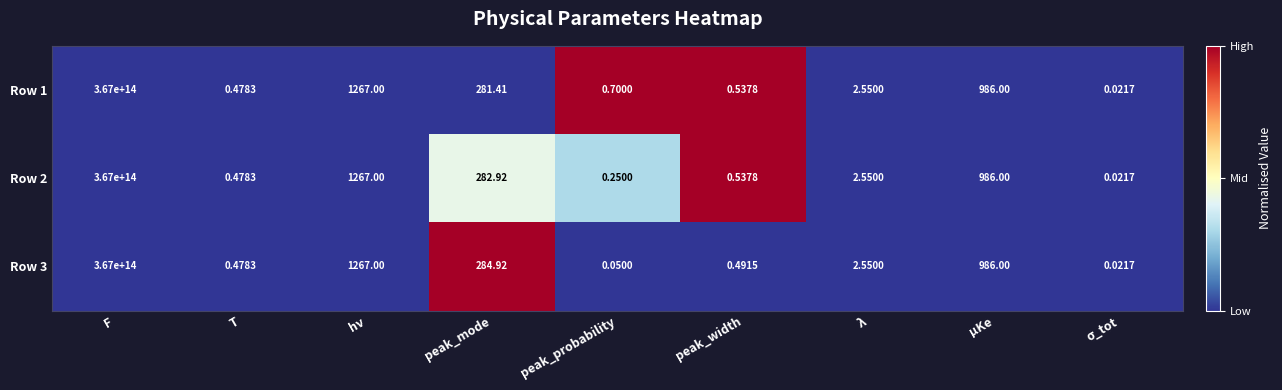

At which label does Row 2 first exceed 2?

F